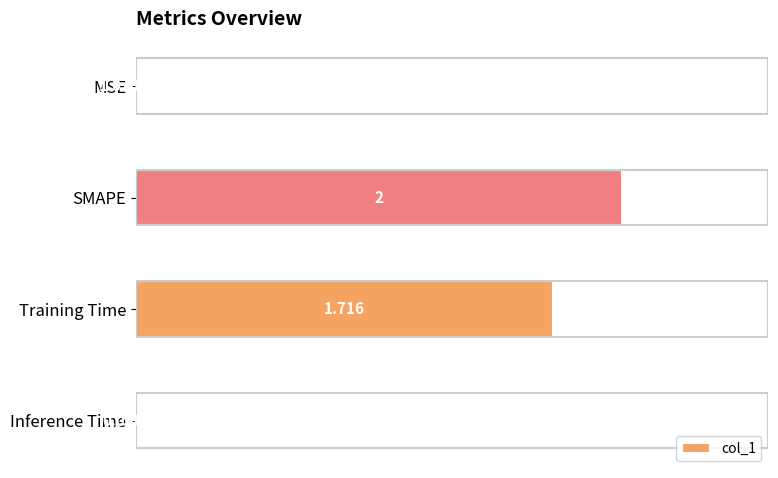

The value at SMAPE is 2.0. True or false?

True